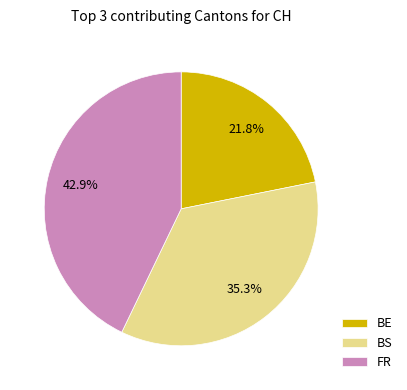

Is there a majority slice in this chart?

No